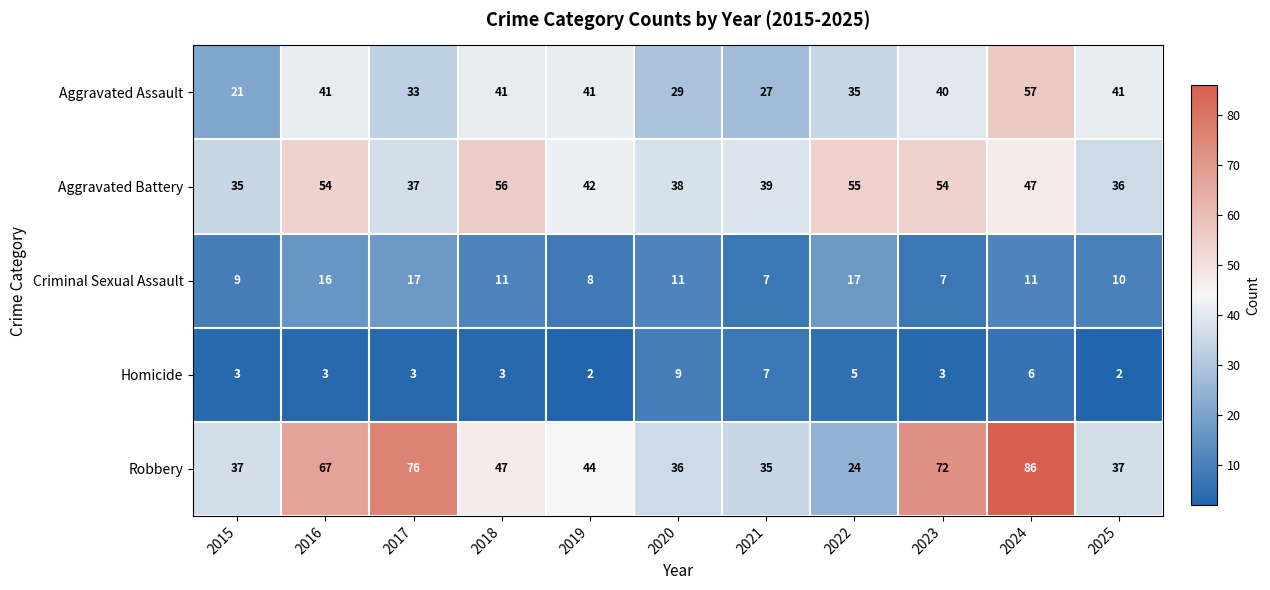

What is the maximum value shown in the chart?

86